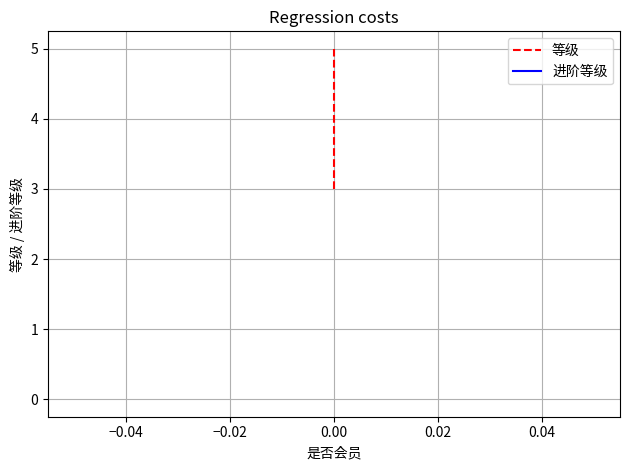

Does the chart have visible grid lines?

Yes